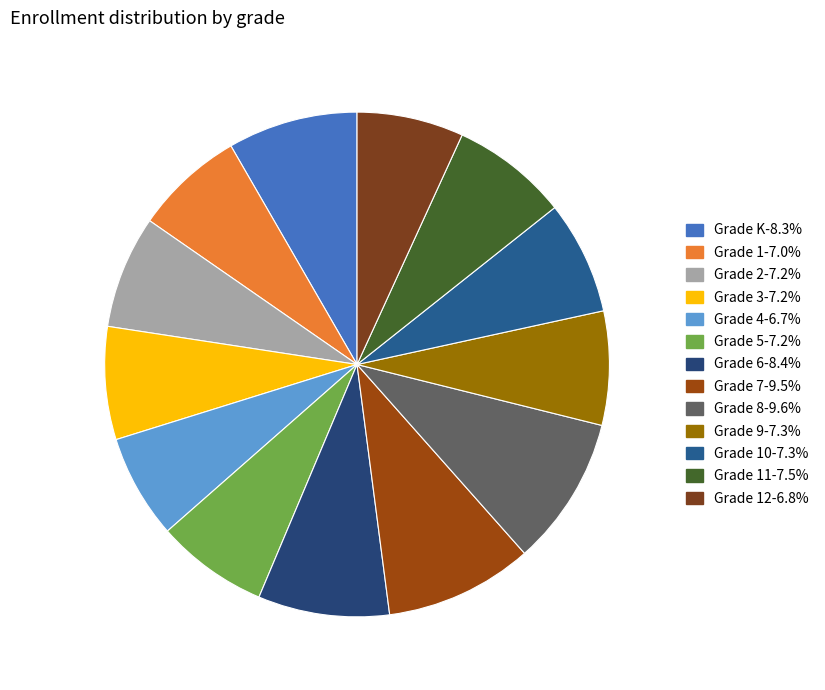

What is the largest slice in the pie chart?

Grade 8